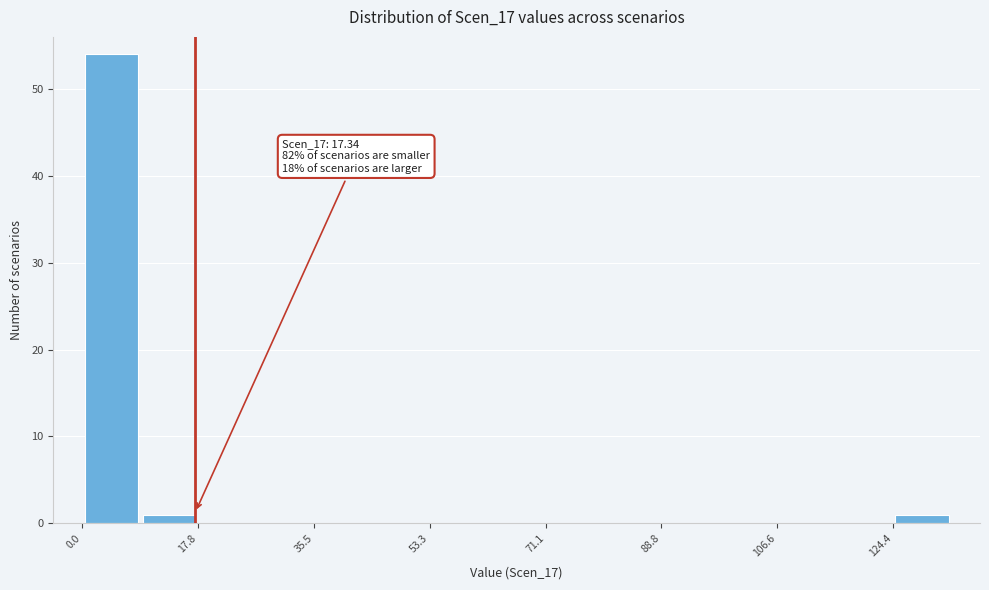

Which range on the x-axis has the tallest bar?

0 to 8